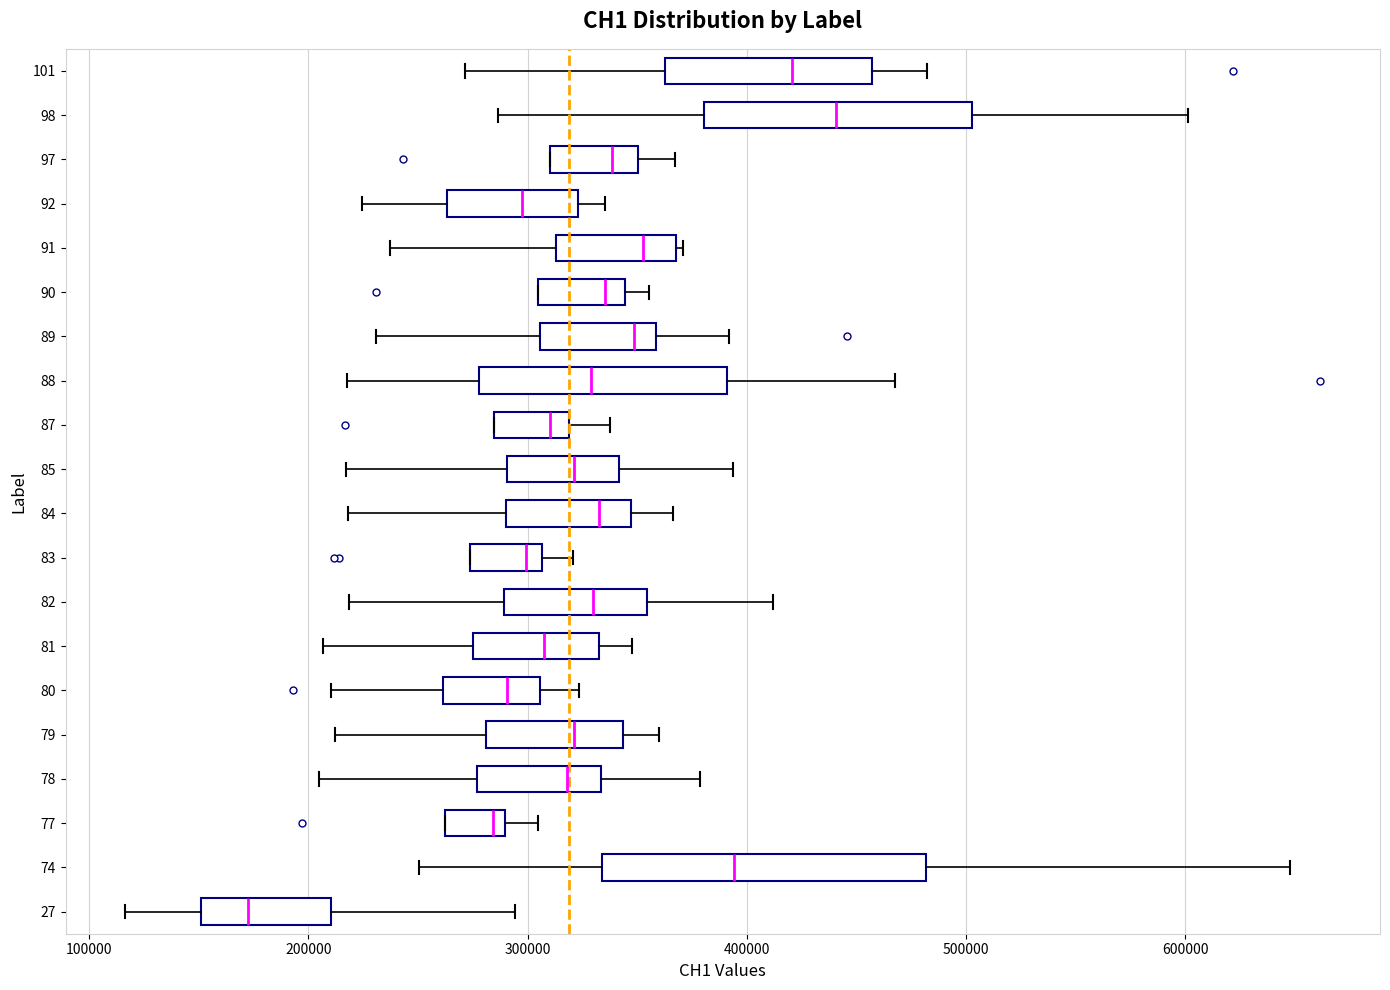

Comparing the boxes themselves (not the whiskers), which one is the widest?

74